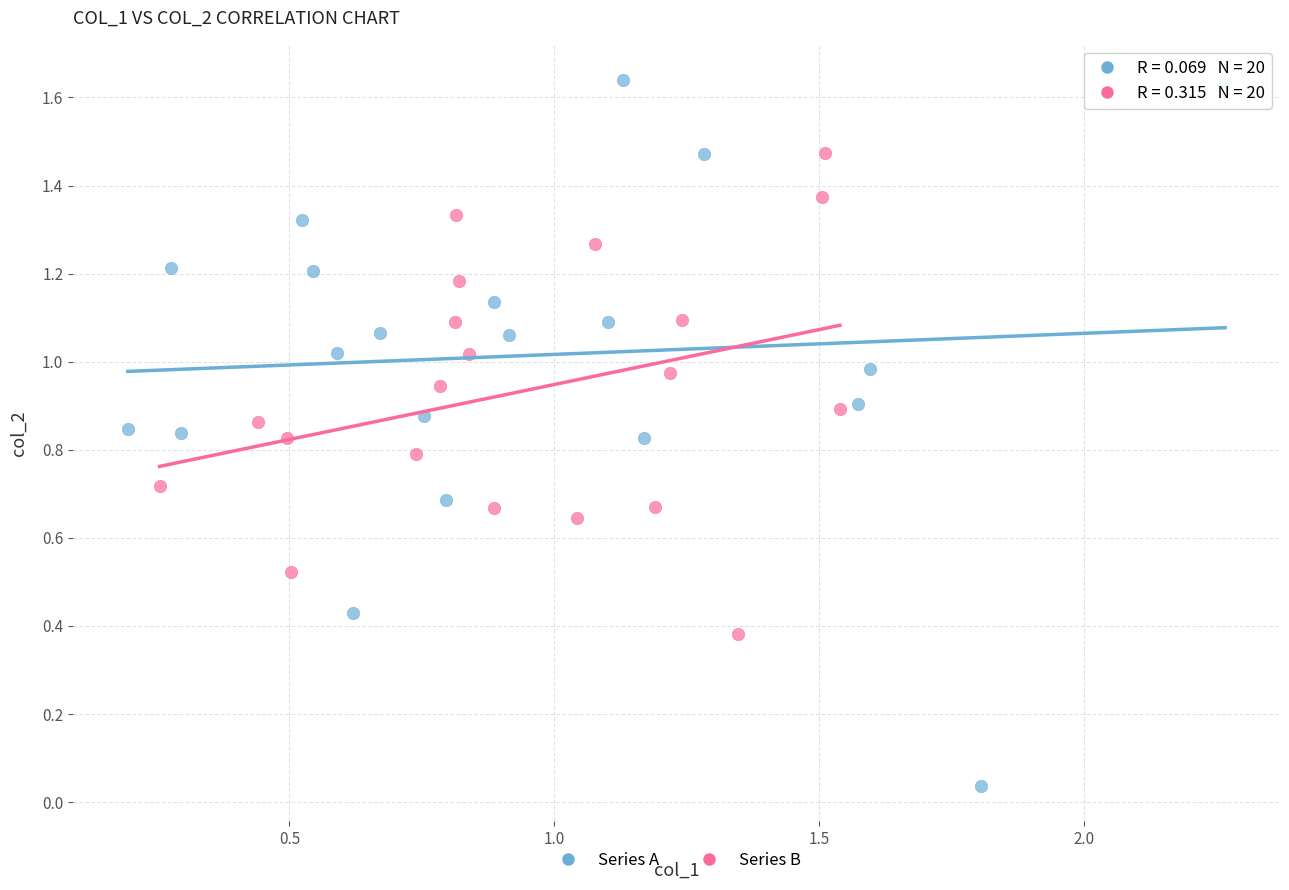

Which series reaches the maximum Y coordinate?

Series A